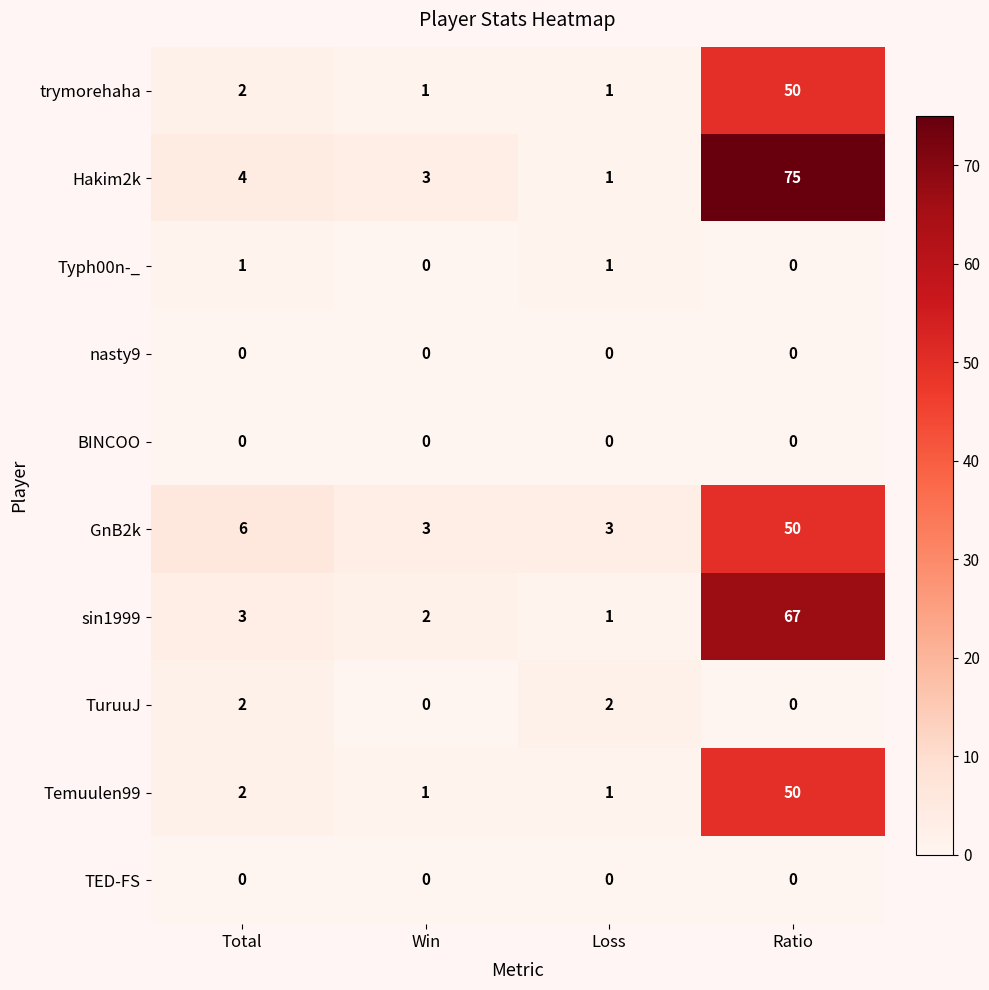

The BINCOO series shows 0 at Total. True or false?

True